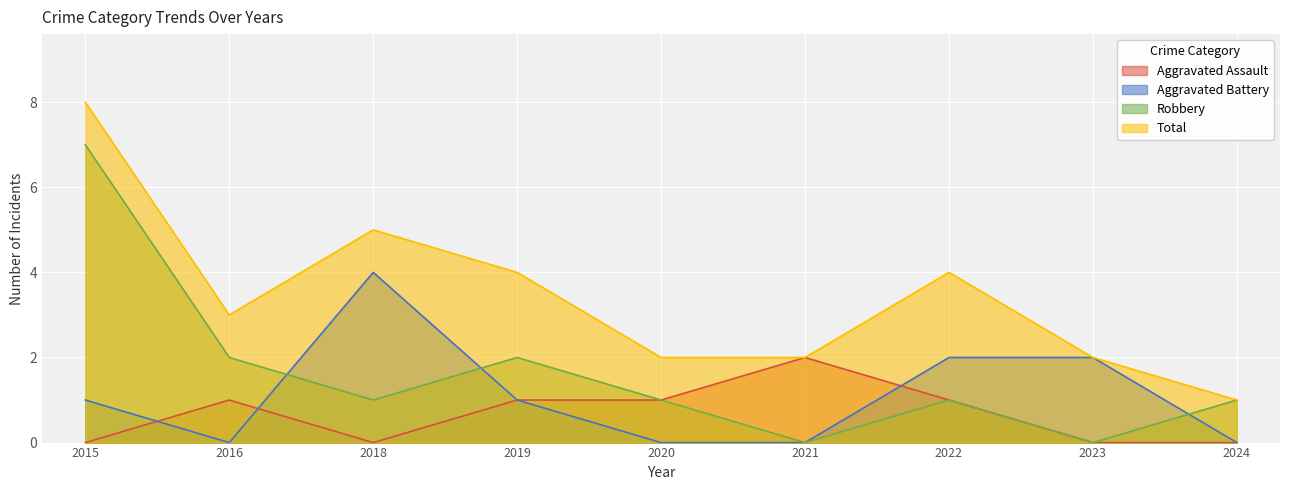

Between 2019 and 2020, which is larger?

2019